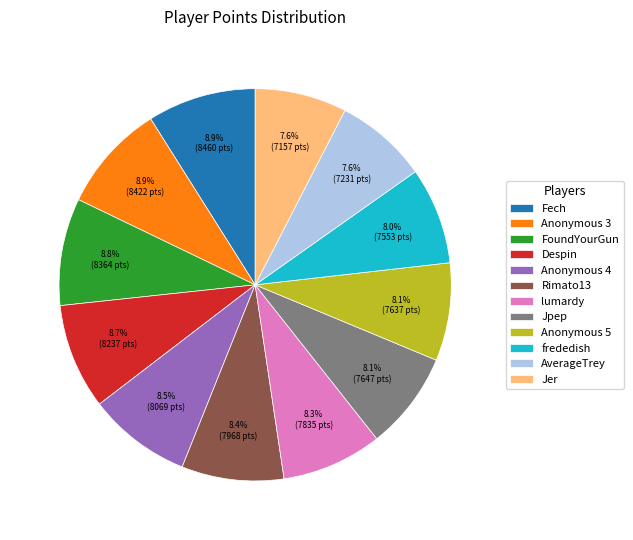

Is there a majority slice in this chart?

No